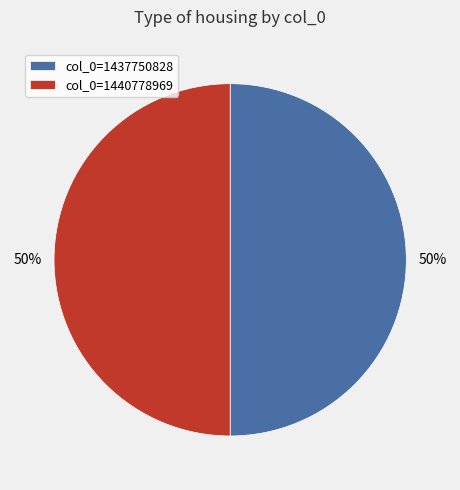

Combined, do col_0=1440778969 and col_0=1437750828 account for over 50%?

Yes